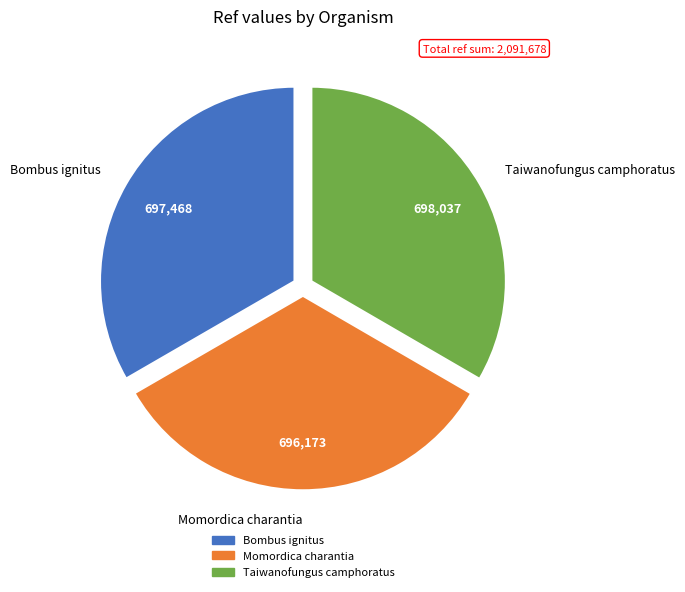

Approximately how many times larger is the value at Momordica charantia compared to Taiwanofungus camphoratus?

1.0